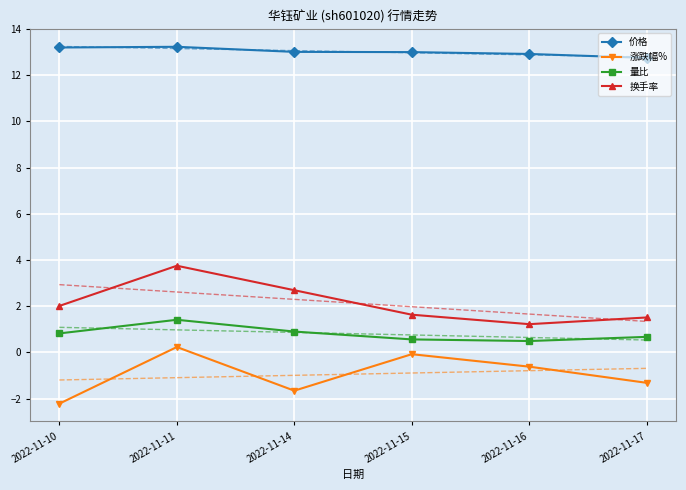

What is the difference between the 量比 values at 2022-11-10 and 2022-11-17?

0.1